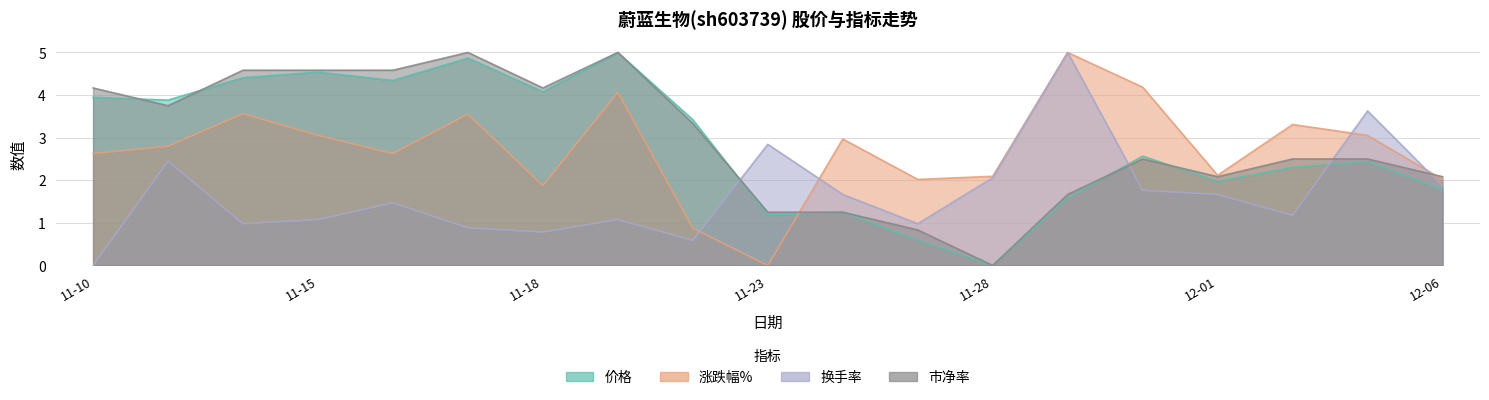

At which label is 涨跌幅% closest to 2?

2022-11-25